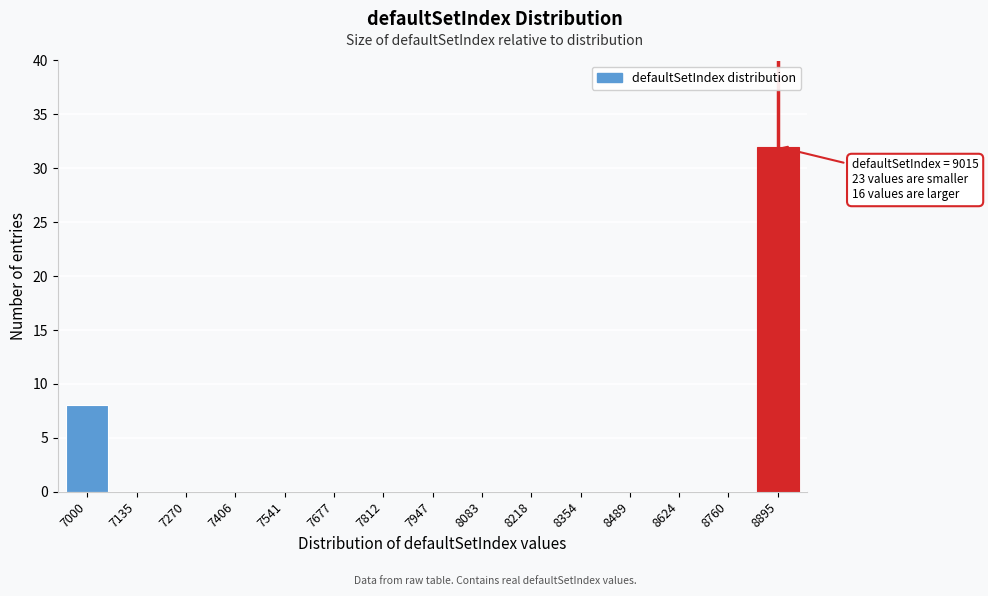

Reading right to left, what are all the values shown in this chart?

8895=32	8760=0	8624=0	8489=0	8354=0	8218=0	8083=0	7947=0	7812=0	7677=0	7541=0	7406=0	7270=0	7135=0	7000=8